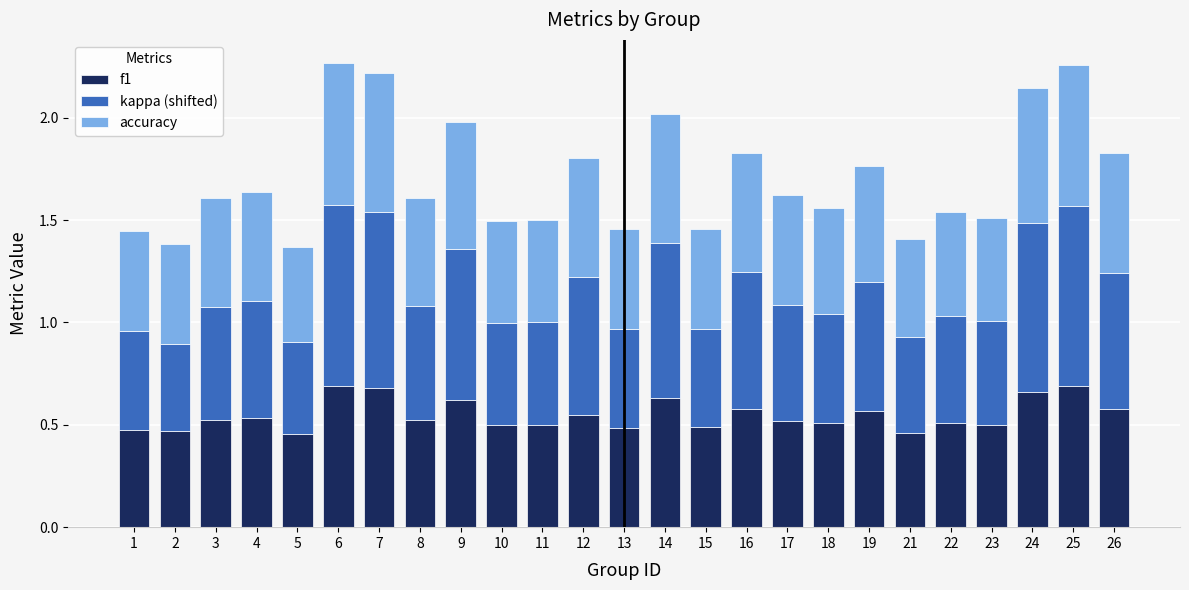

Does the chart contain stacked bars?

Yes